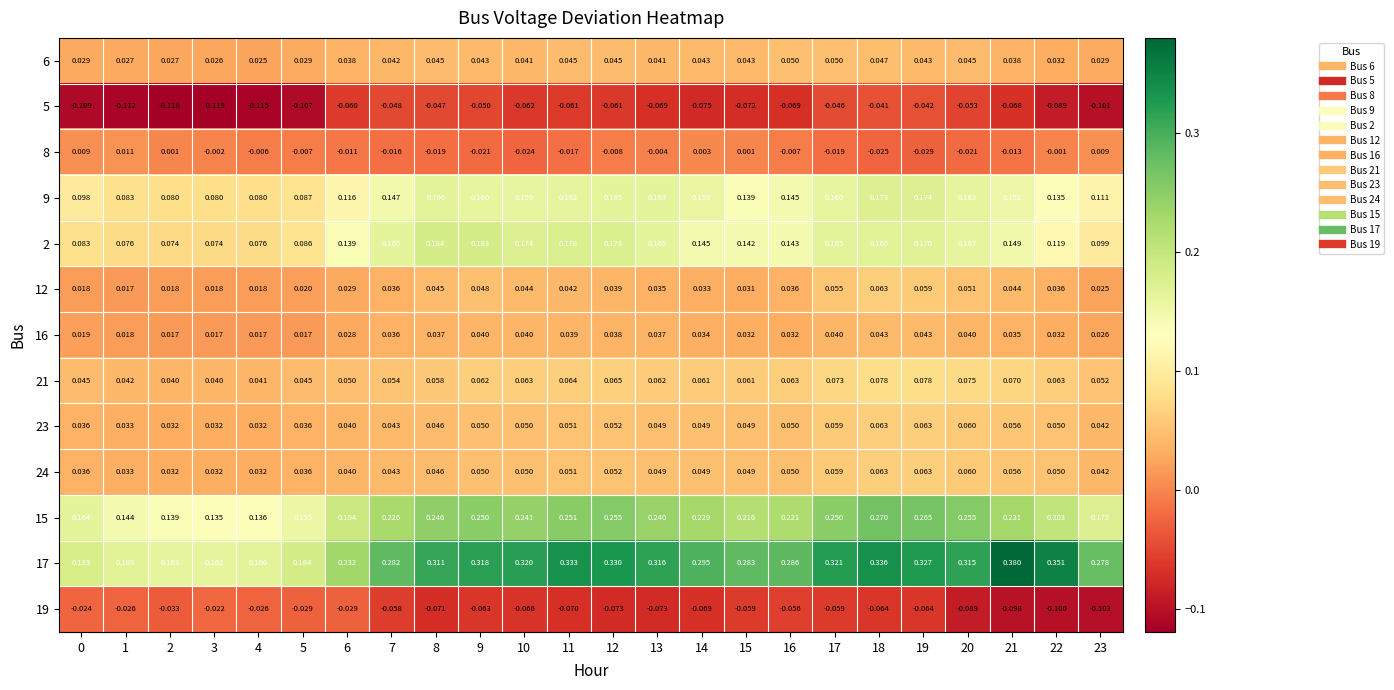

Between 1 and 11, which is larger?

11